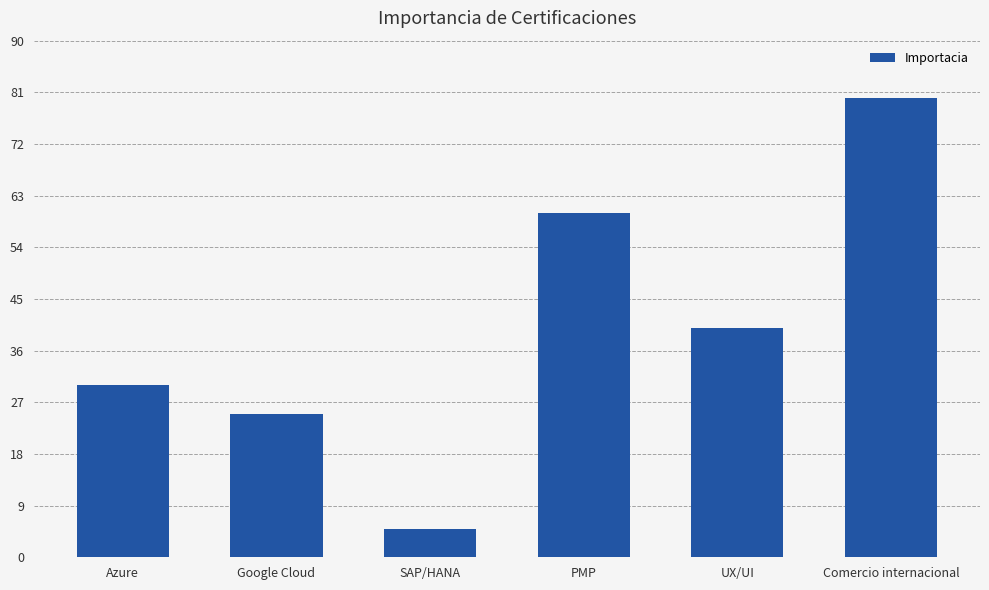

What is the value of the 1st bar from the left?

30